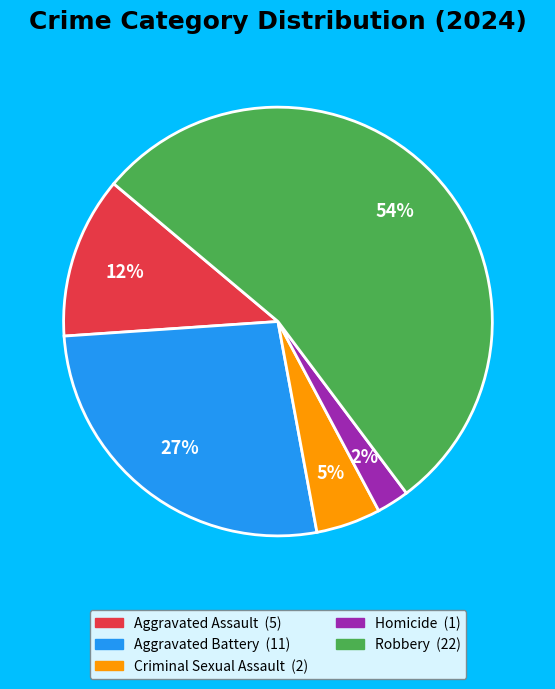

To the nearest percent, what portion does Aggravated Assault represent?

12%